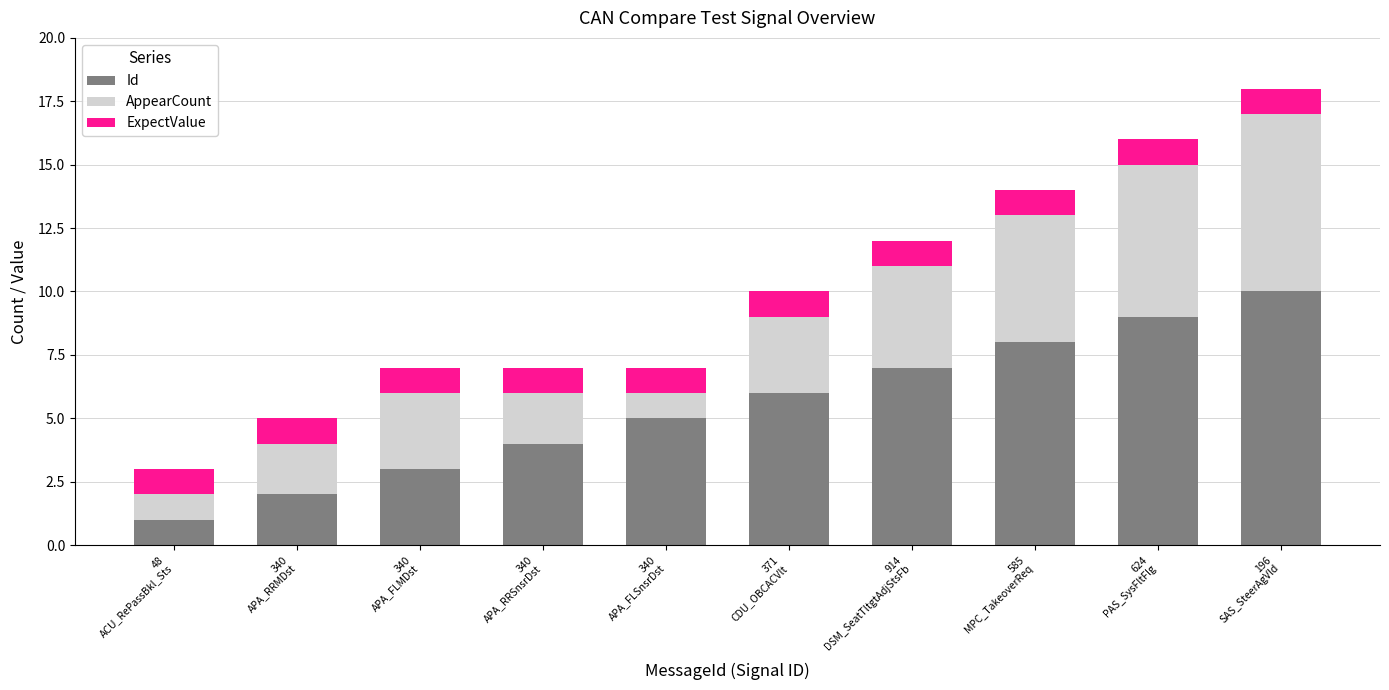

Does the chart contain stacked bars?

Yes